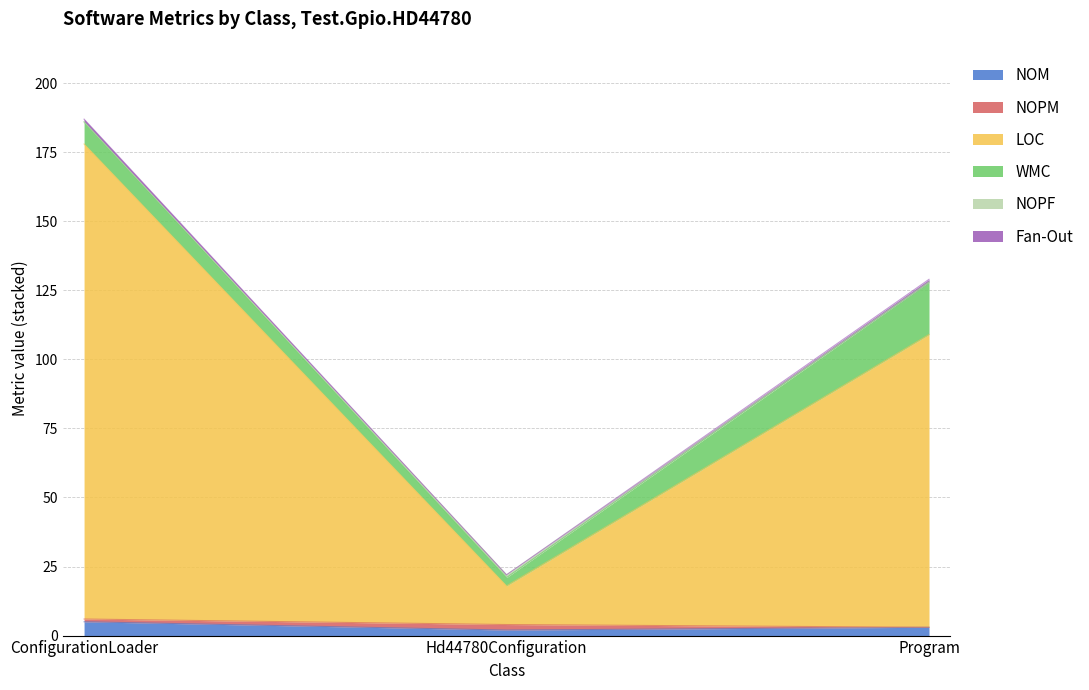

What is the total value across all series at Program?

129